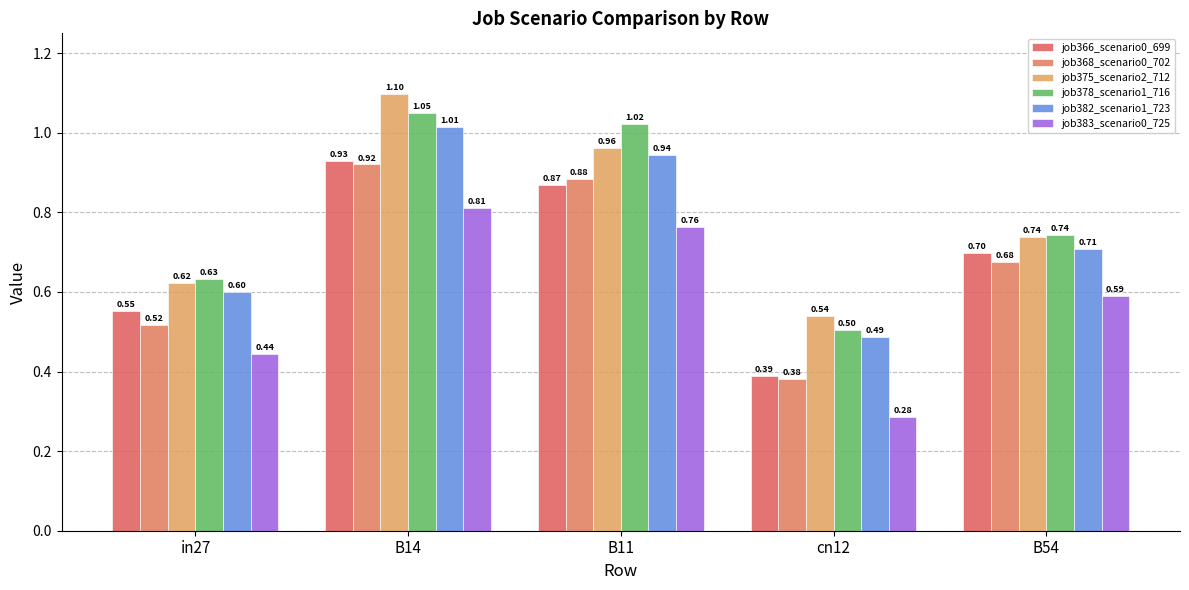

Which series has the largest total across all categories?

job375_scenario2_712